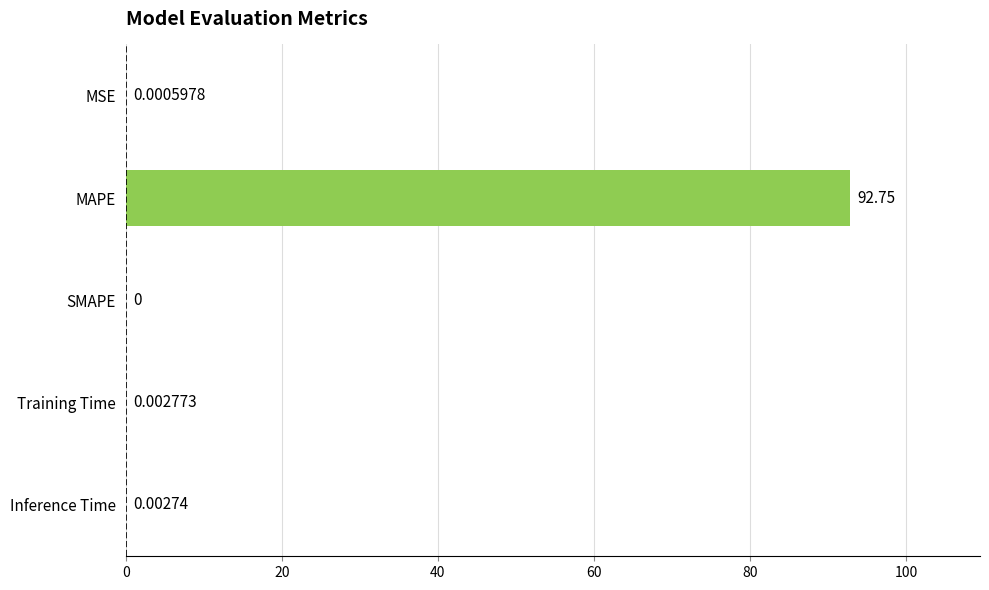

Where is the data nearest to the value 46?

Training Time